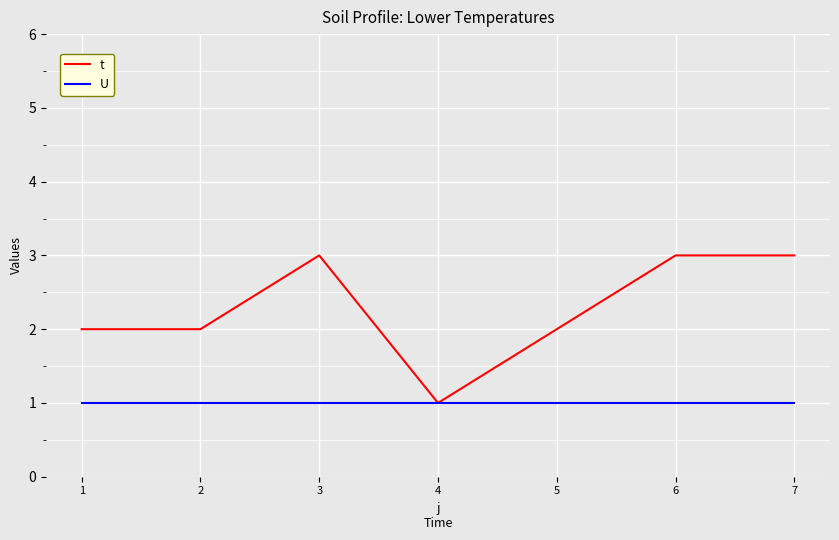

Between 1 and 4, which series saw the biggest shift?

t